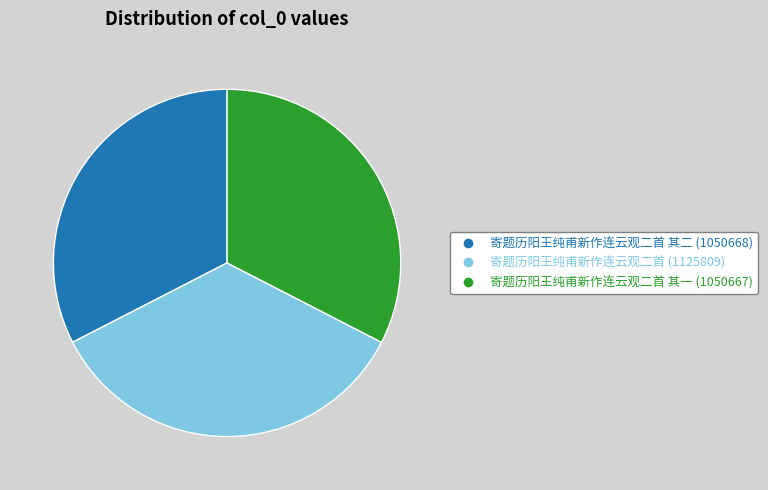

True or false: 寄题历阳王纯甫新作连云观二首 (1125809) accounts for 40% of the total.

False